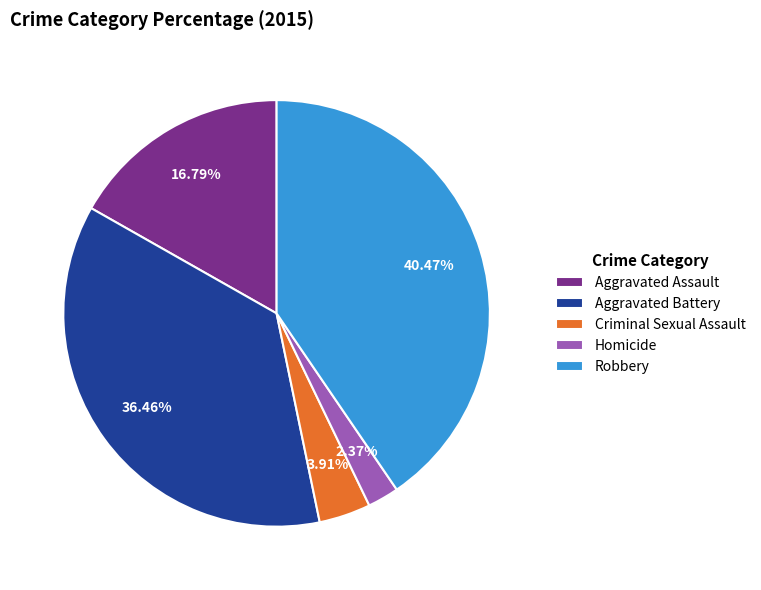

What is the largest slice in the pie chart?

Robbery